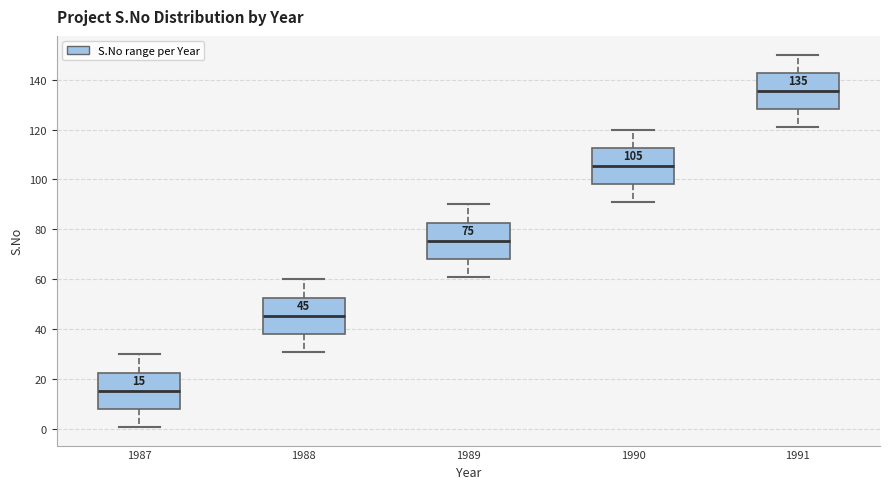

Which box's median line is the highest?

1991